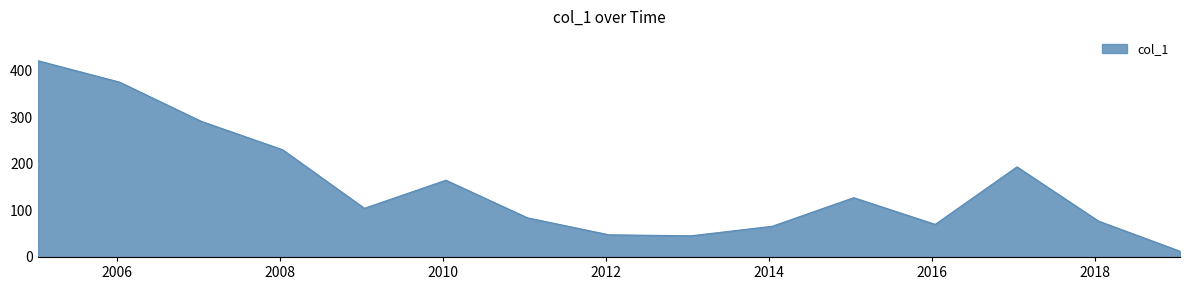

What is the greatest value displayed?

421.1